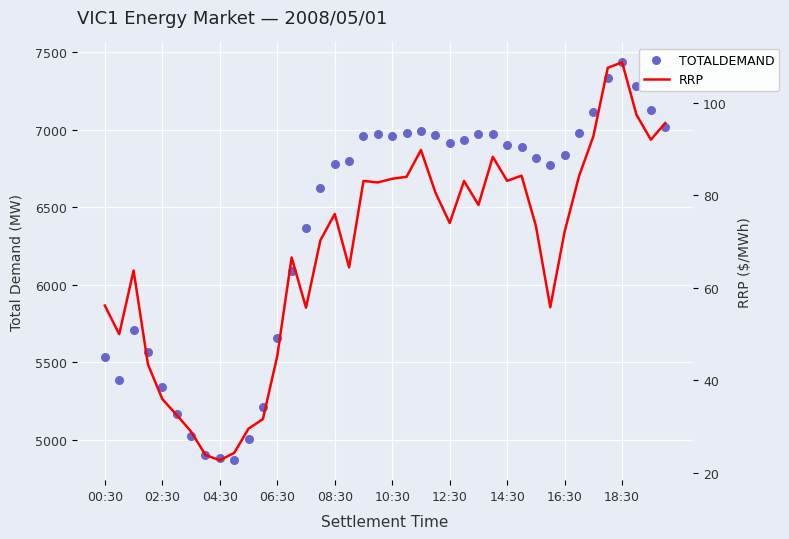

Which series contains the highest Y value?

TOTALDEMAND